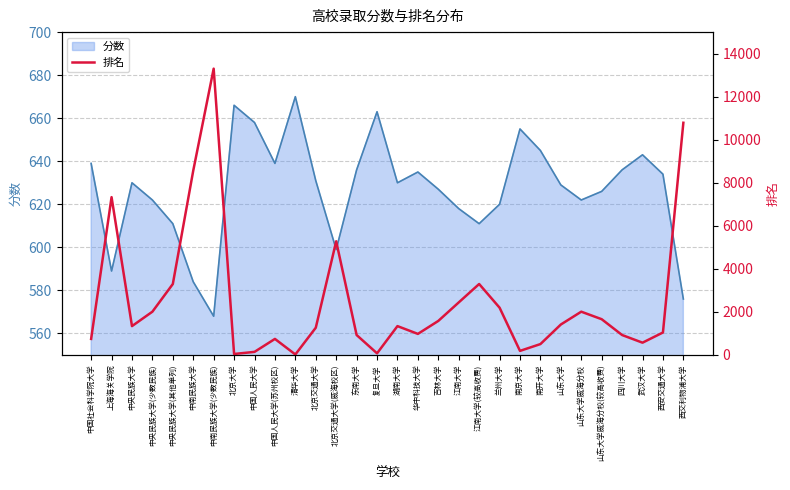

What is the greatest value displayed?

13302